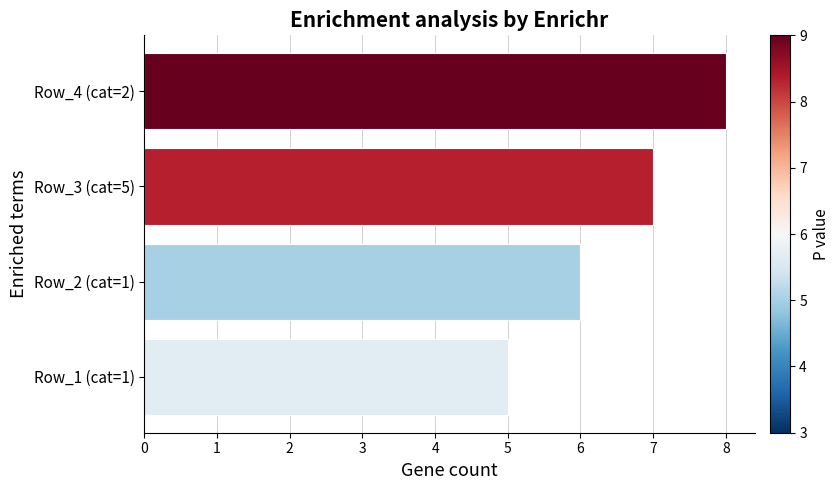

Reading bottom to top, what are all the values shown in this chart?

5	6	7	8